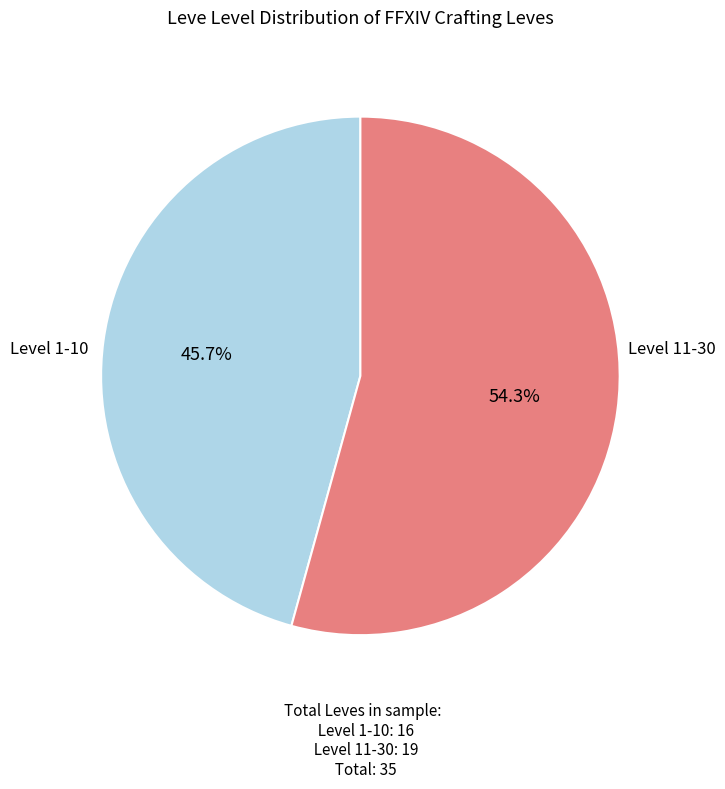

Is there a majority slice in this chart?

Yes